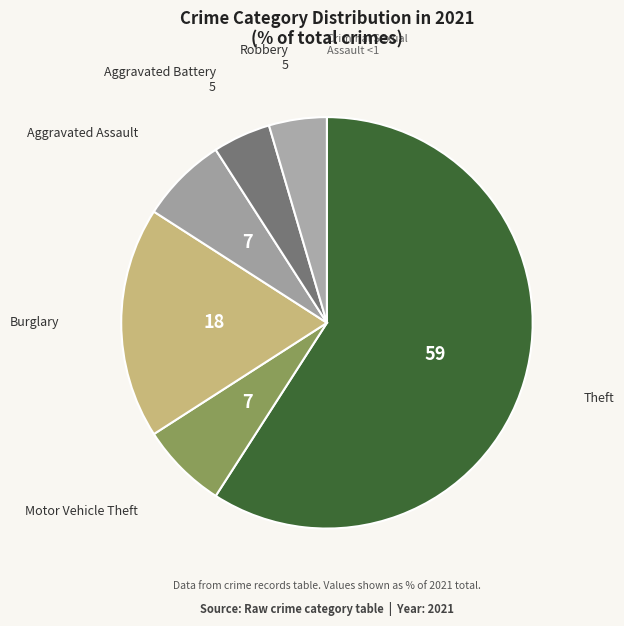

Combined, do Theft and Aggravated Assault account for over 50%?

Yes